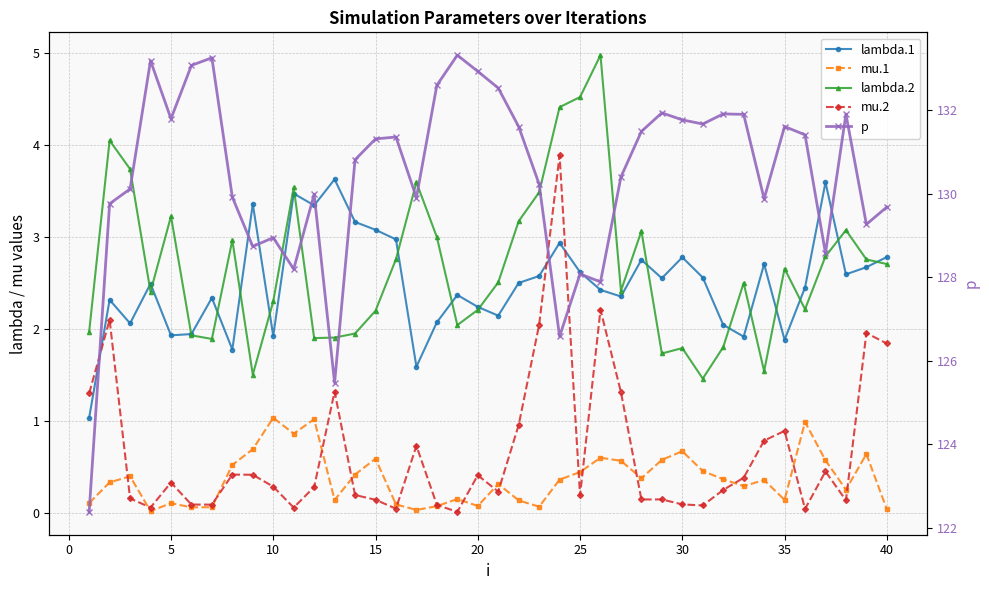

How many lines are shown in the chart?

5